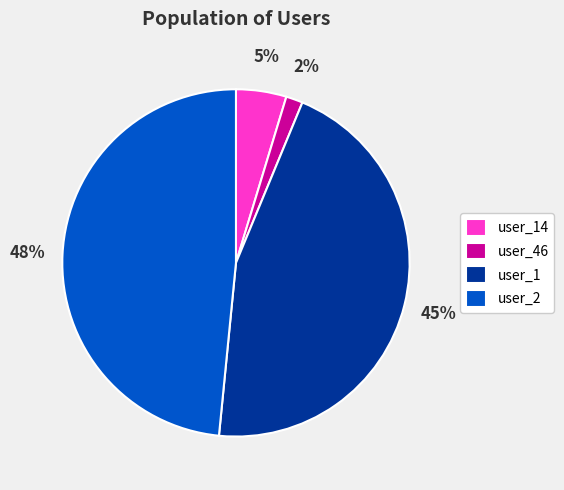

Does user_2 represent more than half of the total?

No